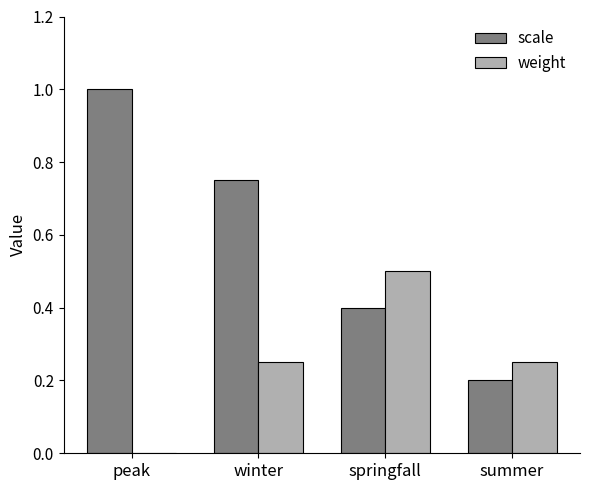

Between winter and springfall, which series saw the biggest shift?

scale